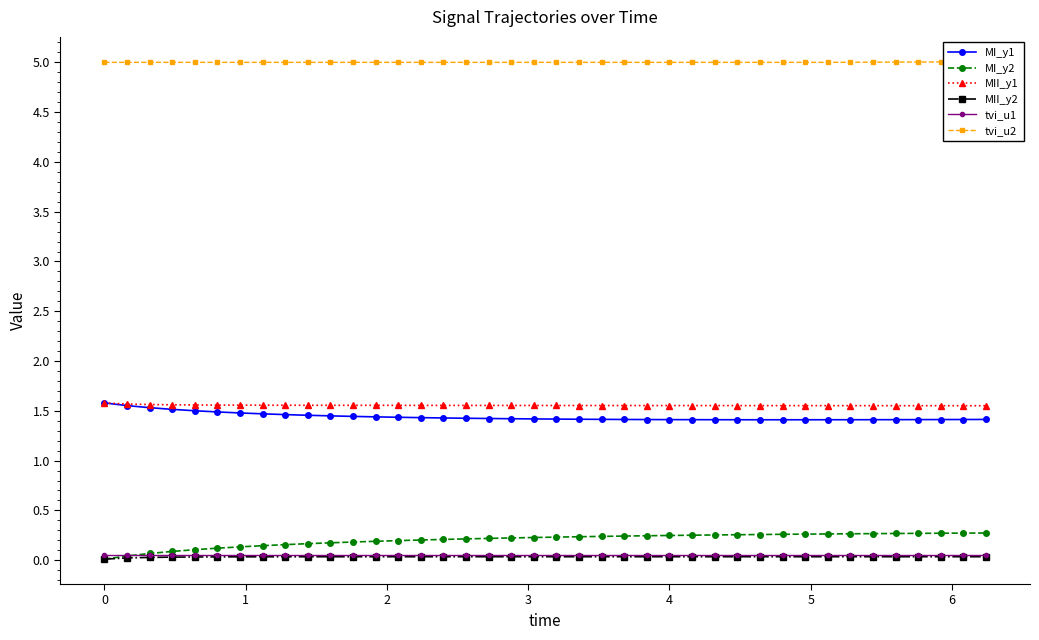

True or false: MI_y2 and MII_y1 cross at least once.

False